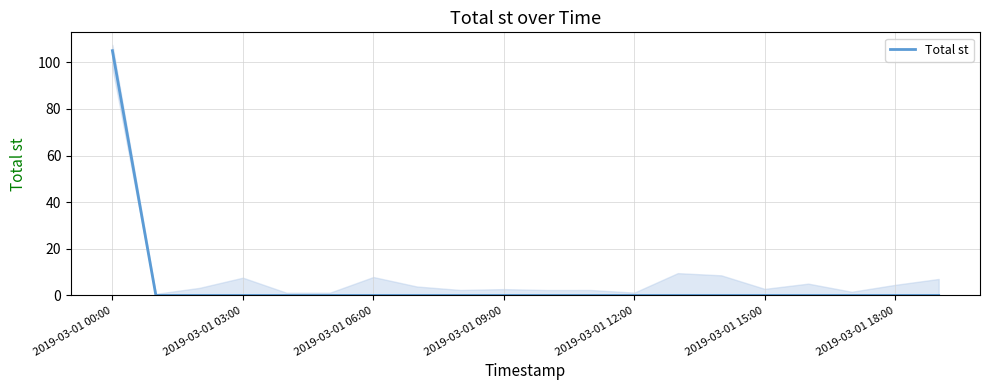

True or false: Total st has a value of 63 at 2019-03-01 18:00.

False